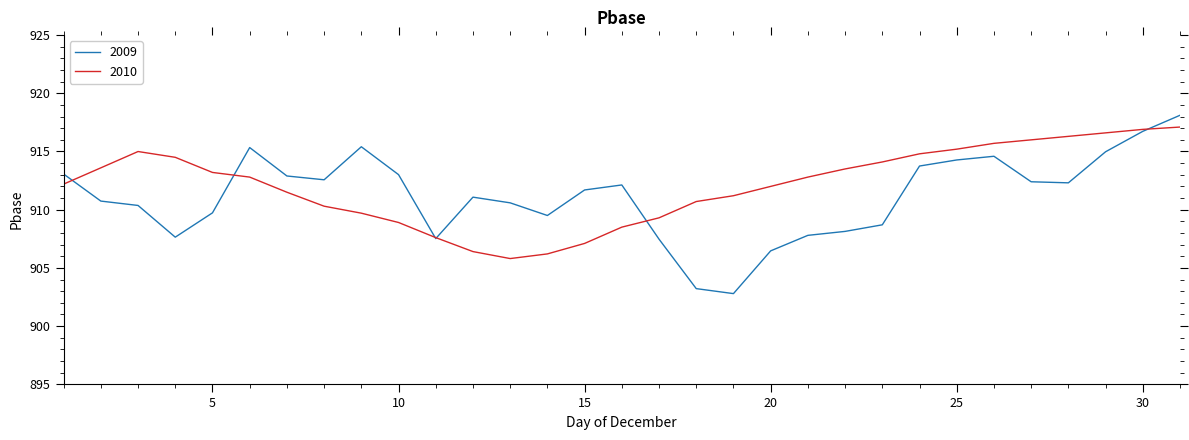

List the series in order of their peak value, lowest first.

2010, 2009